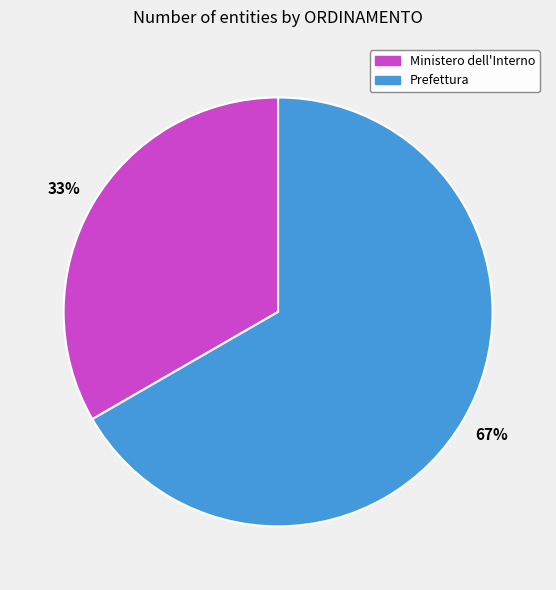

Which has a higher value, Prefettura or Ministero dell'Interno?

Prefettura